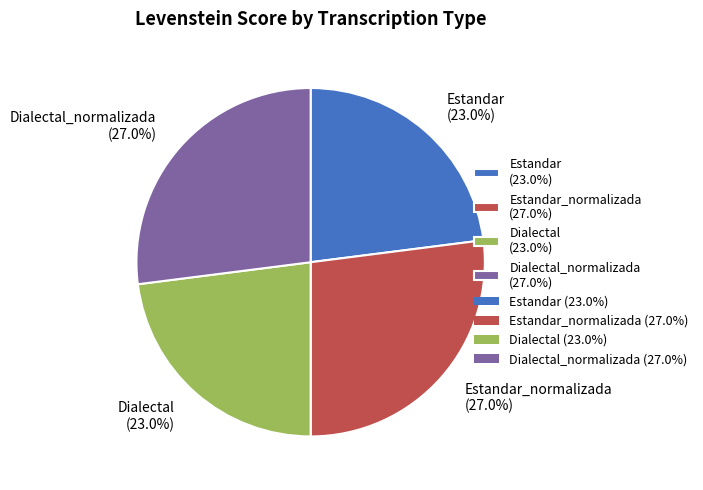

What percentage is NOT represented by Dialectal_normalizada (27.0%)?

73.0%